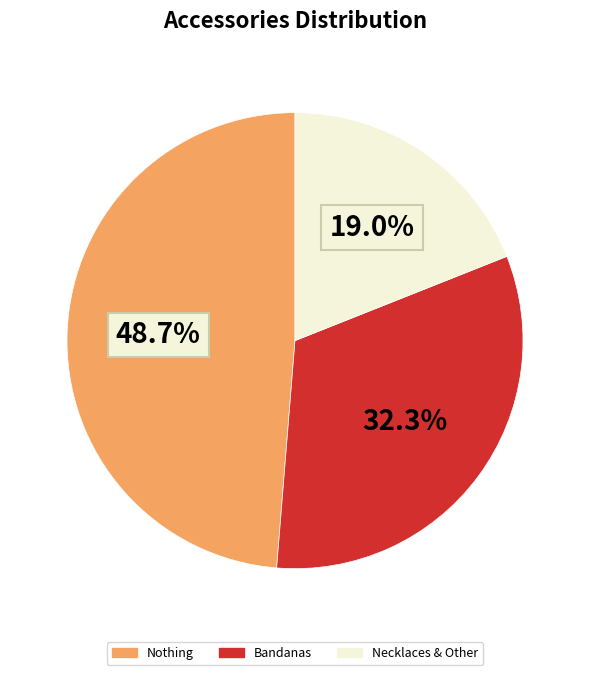

Is there any slice that represents more than half of the pie?

No